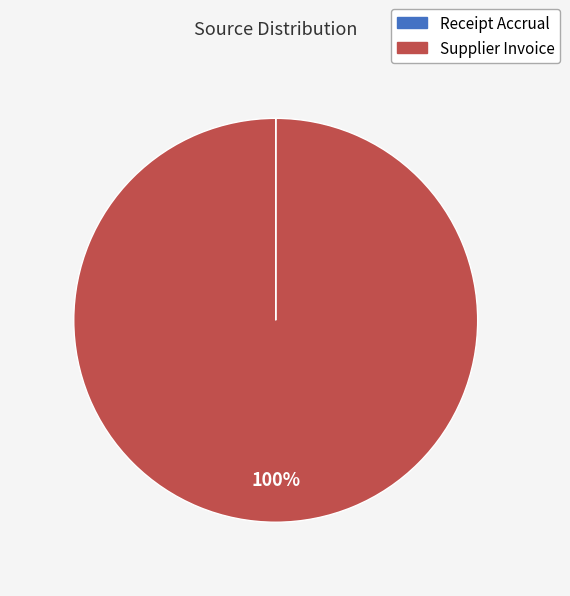

Which slice represents more than half of the pie?

Supplier Invoice